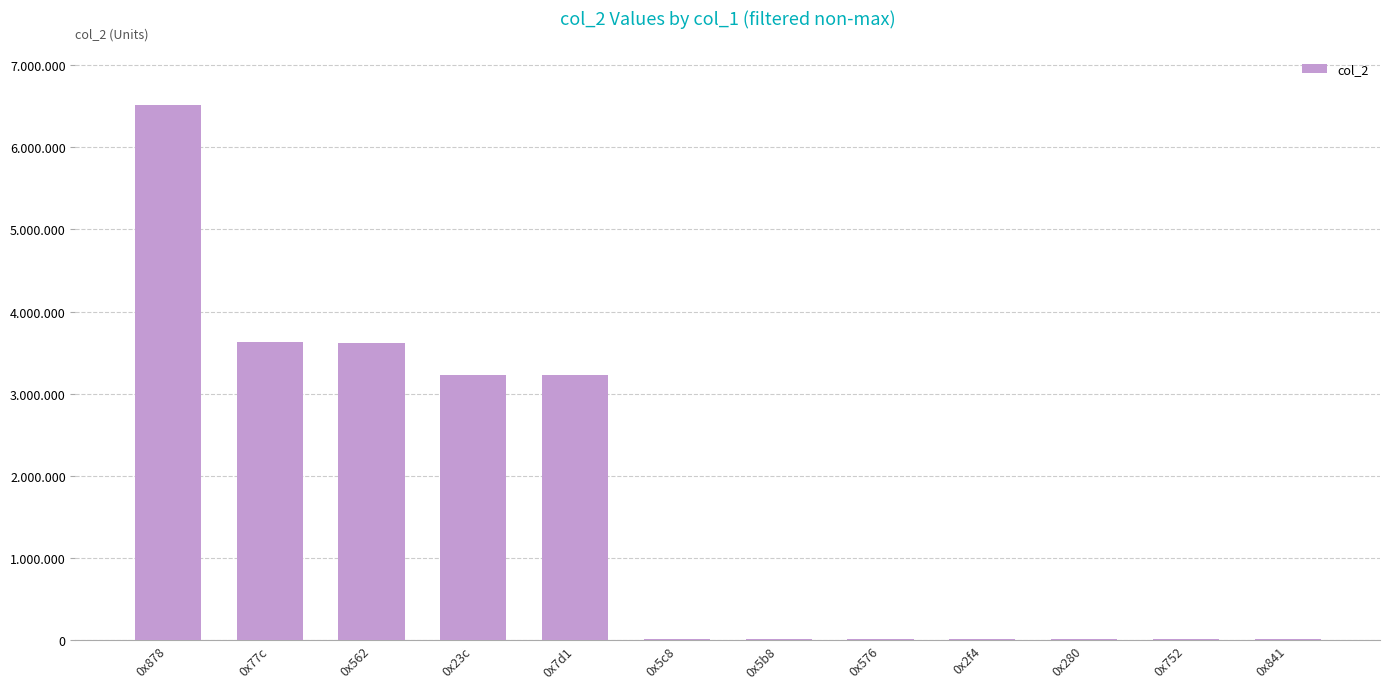

True or false: the data shows 12901 at 0x752.

True